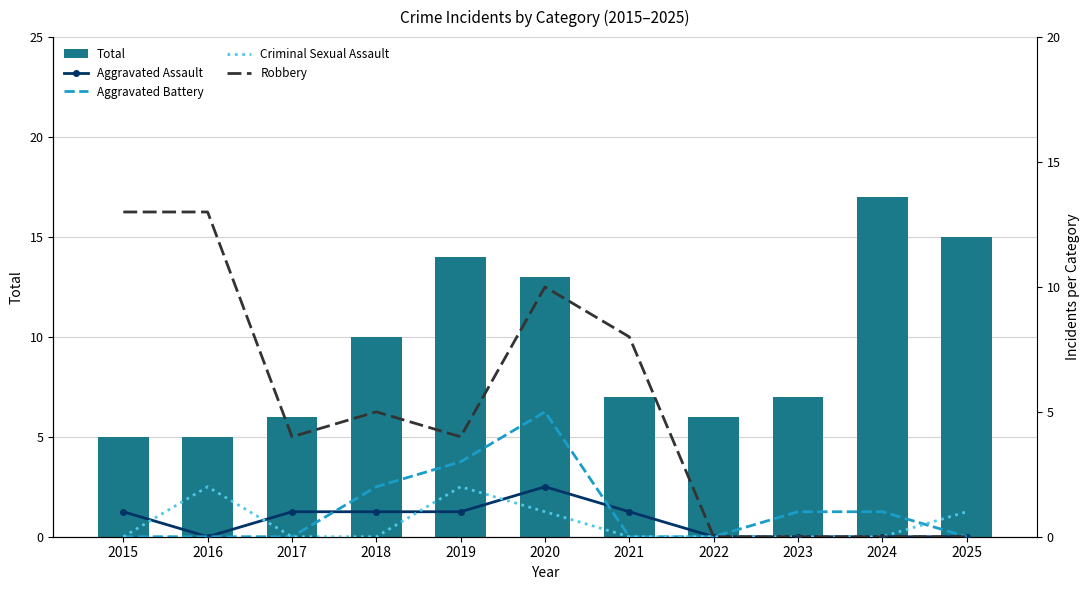

The Criminal Sexual Assault series shows -1 at 2017. True or false?

False